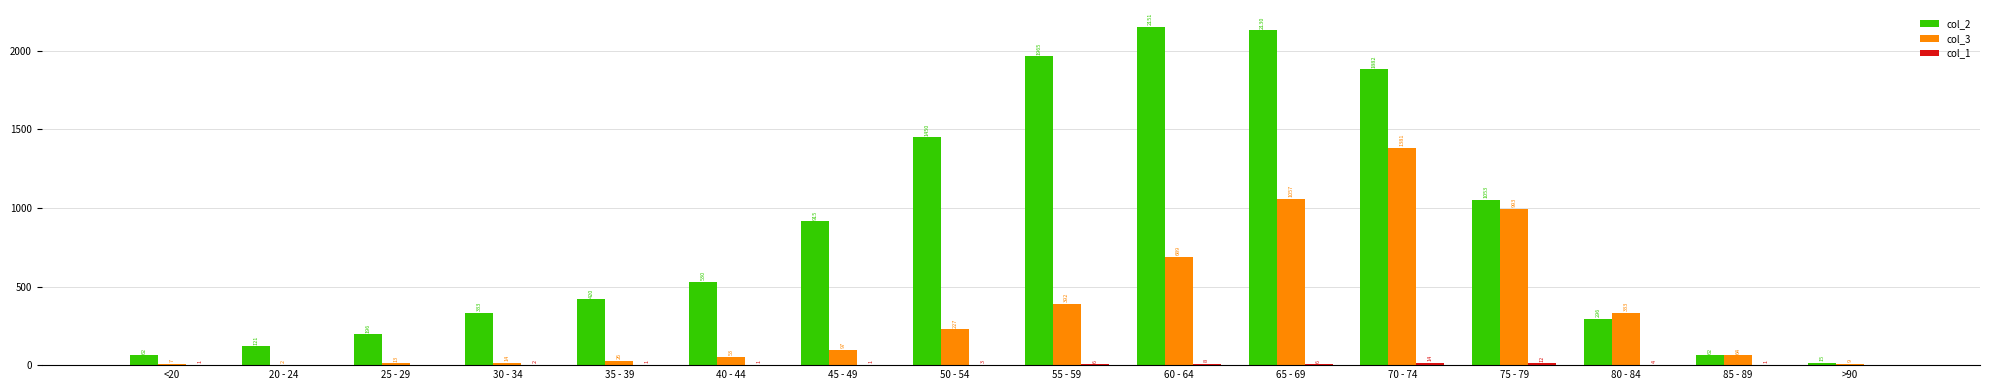

How many data points does each series have?

16